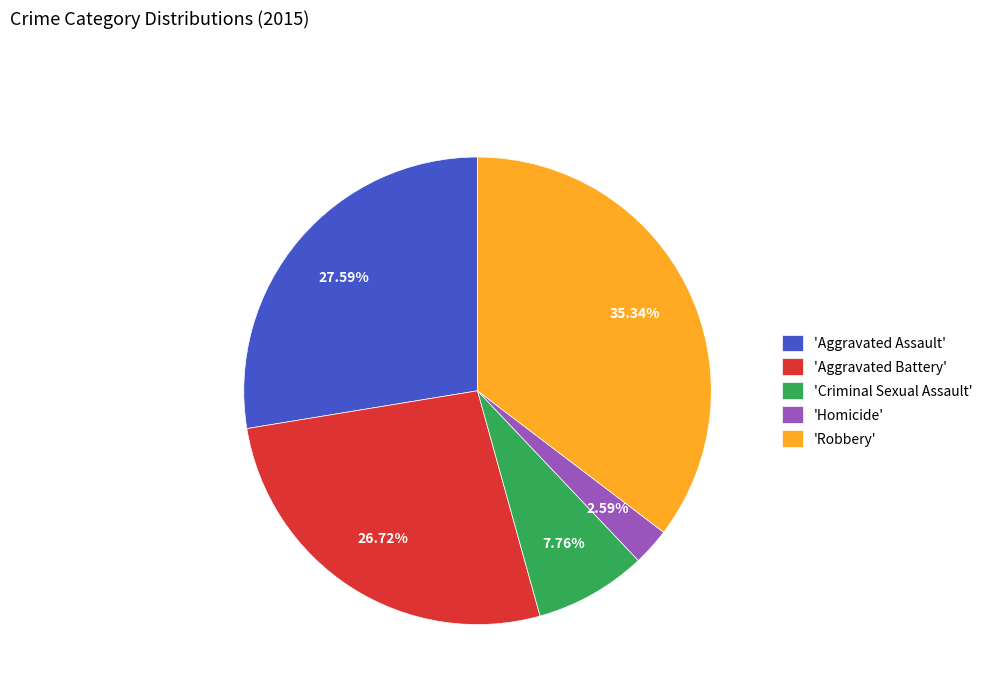

What is the largest slice in the pie chart?

'Robbery'